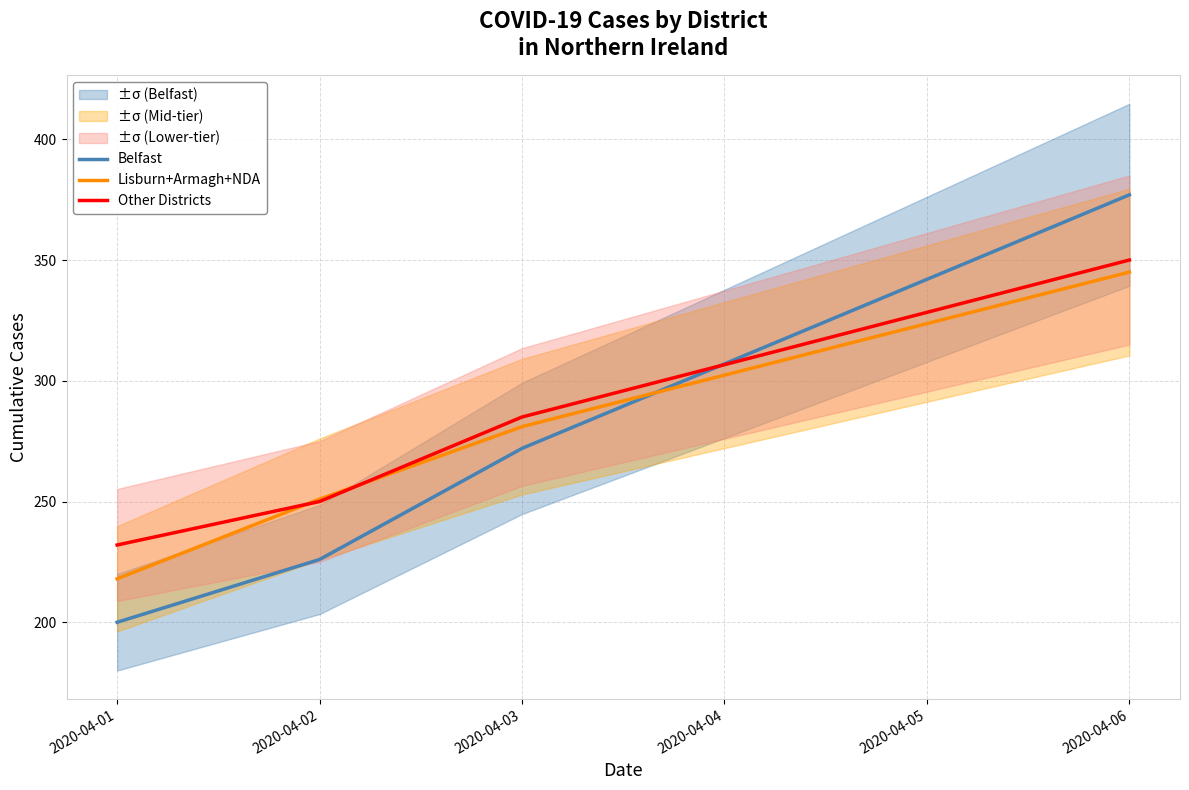

At which label is Other Districts closest to 291?

2020-04-03